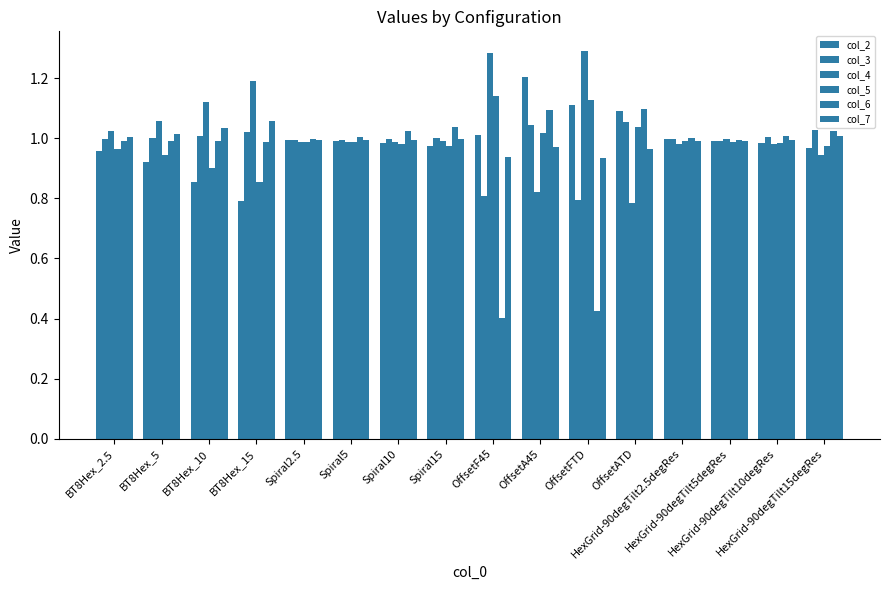

What is the minimum value shown in the chart?

0.4